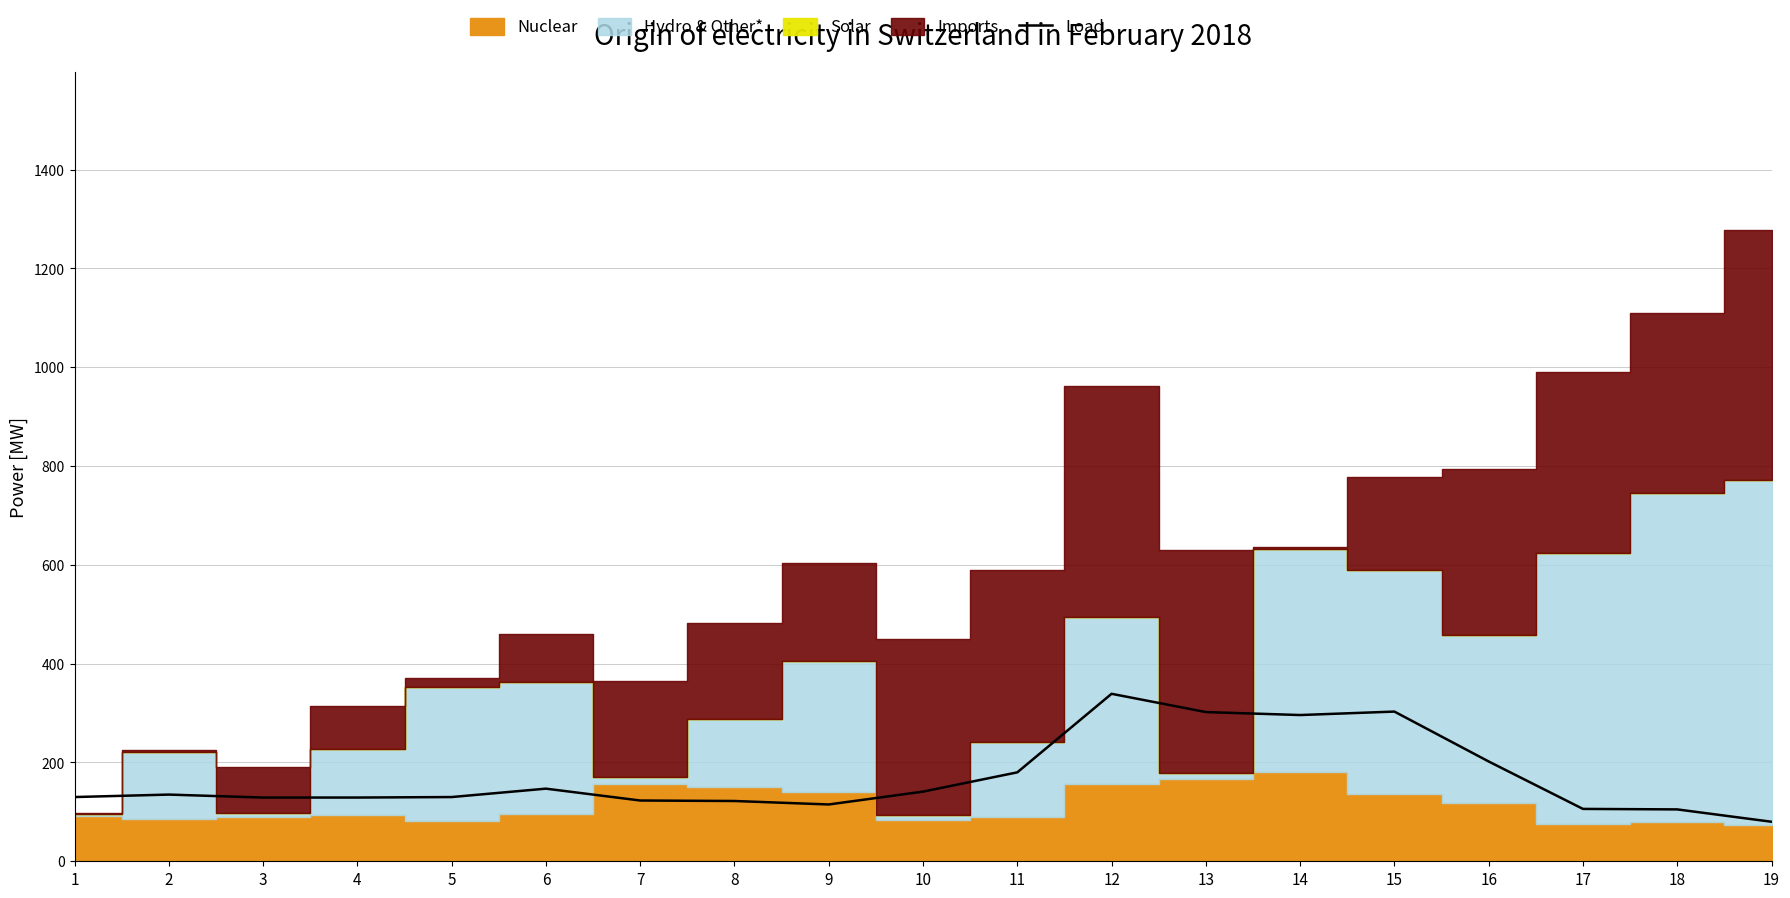

Rank the categories by value from lowest to highest.

19, 18, 17, 9, 8, 7, 3, 4, 1, 5, 2, 10, 6, 11, 16, 14, 13, 15, 12